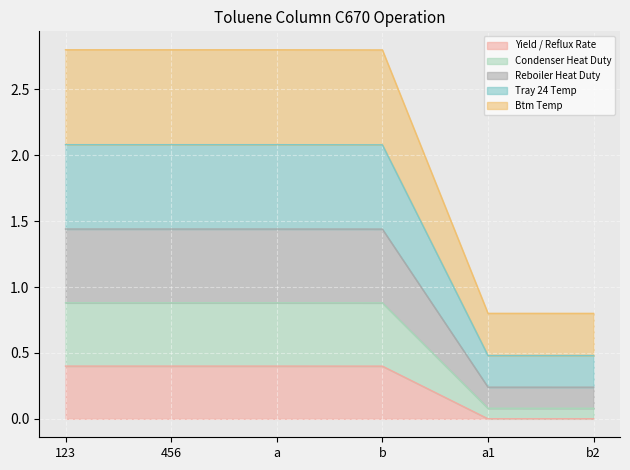

True or false: Yield / Reflux Rate and Tray 24 Temp cross at least once.

False